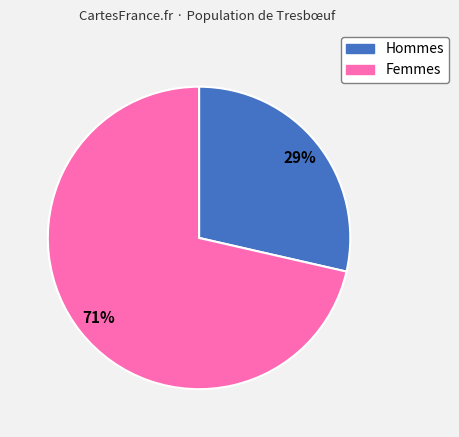

Is there a majority slice in this chart?

Yes